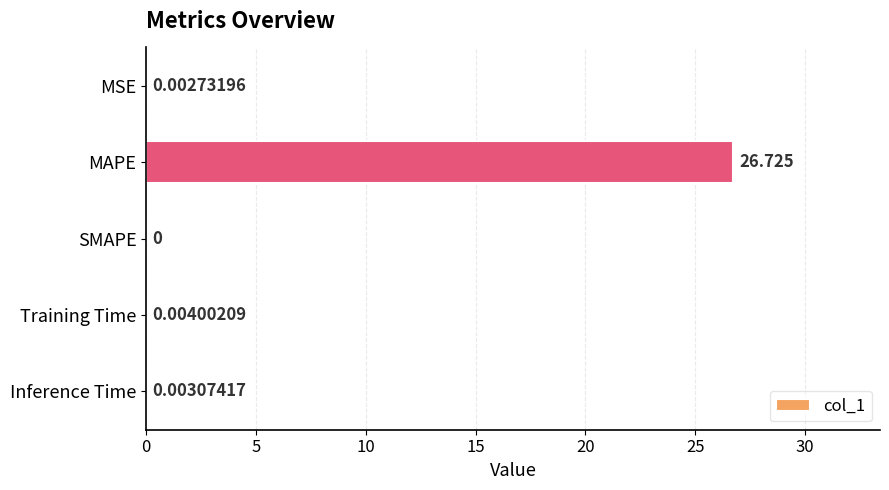

Between MSE and SMAPE, which is larger?

MSE